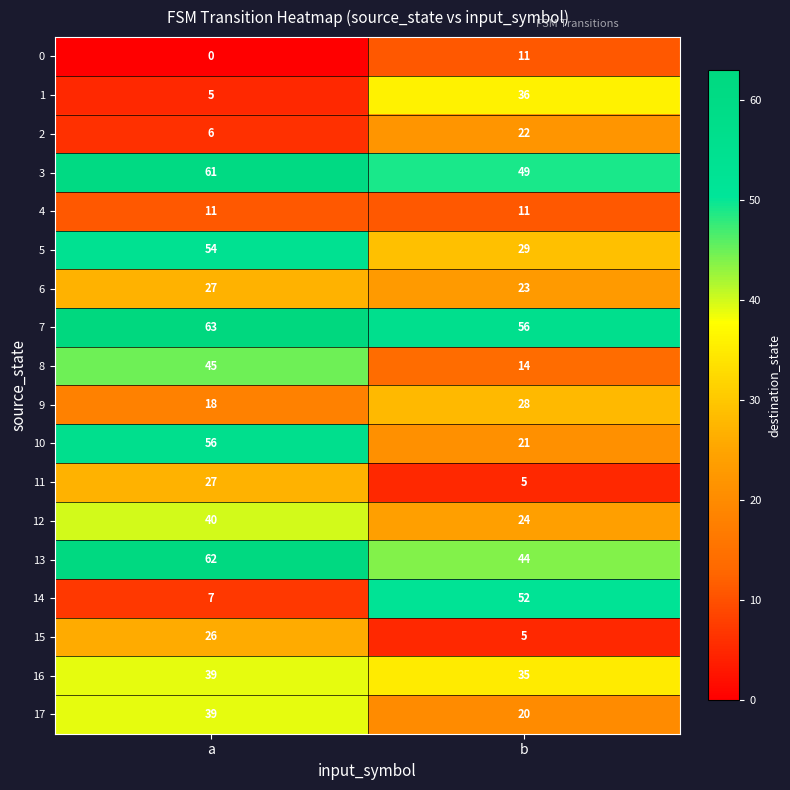

True or false: 5 has a value of 29 at b.

True